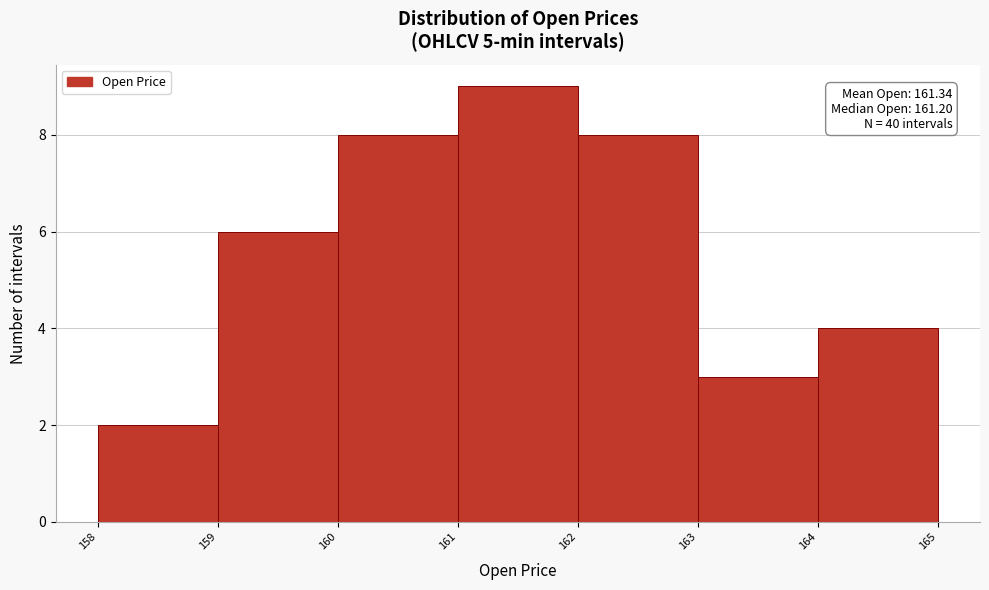

Which range on the x-axis has the tallest bar?

161 to 162